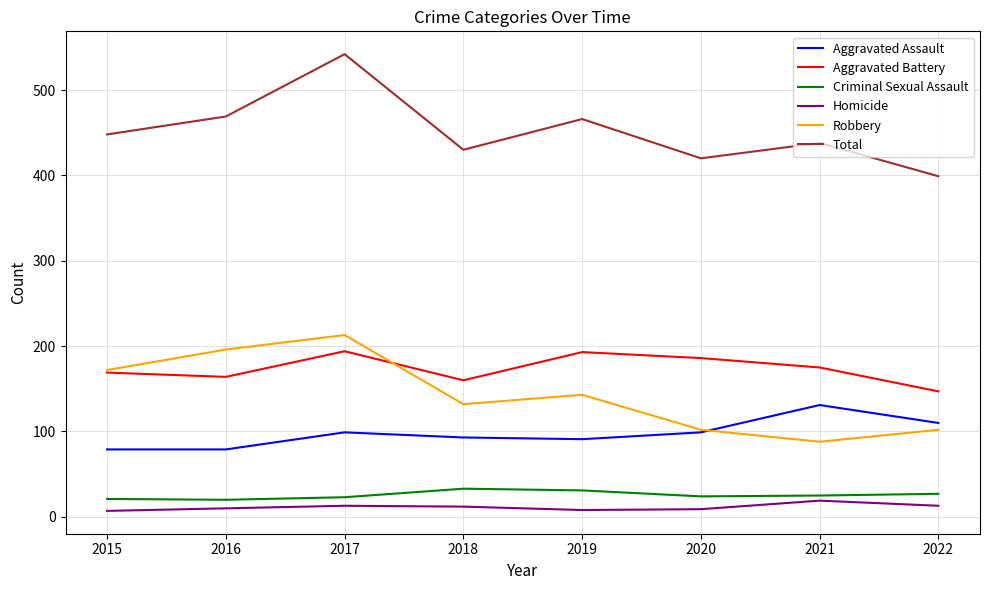

What is the difference between the Criminal Sexual Assault values at 2020 and 2016?

4